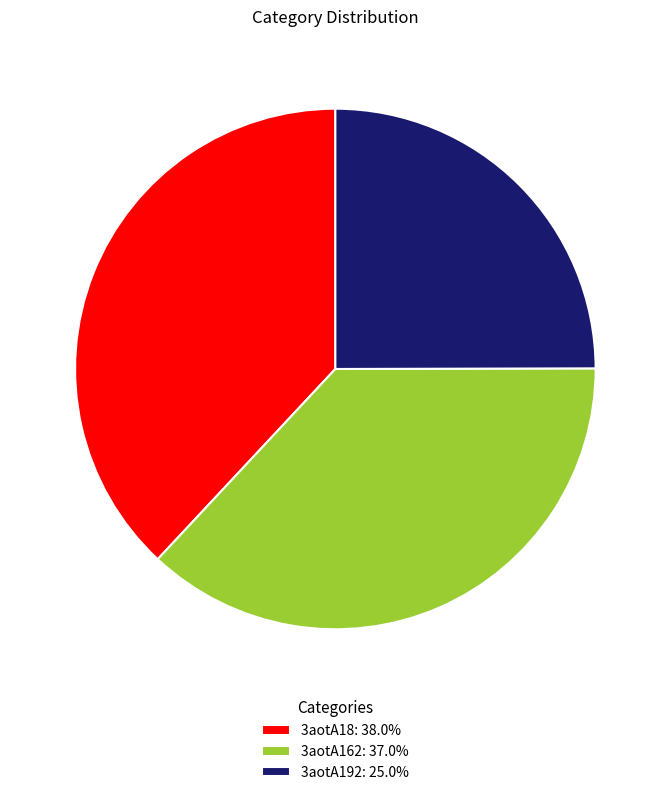

Which slice is the smallest?

3aotA192